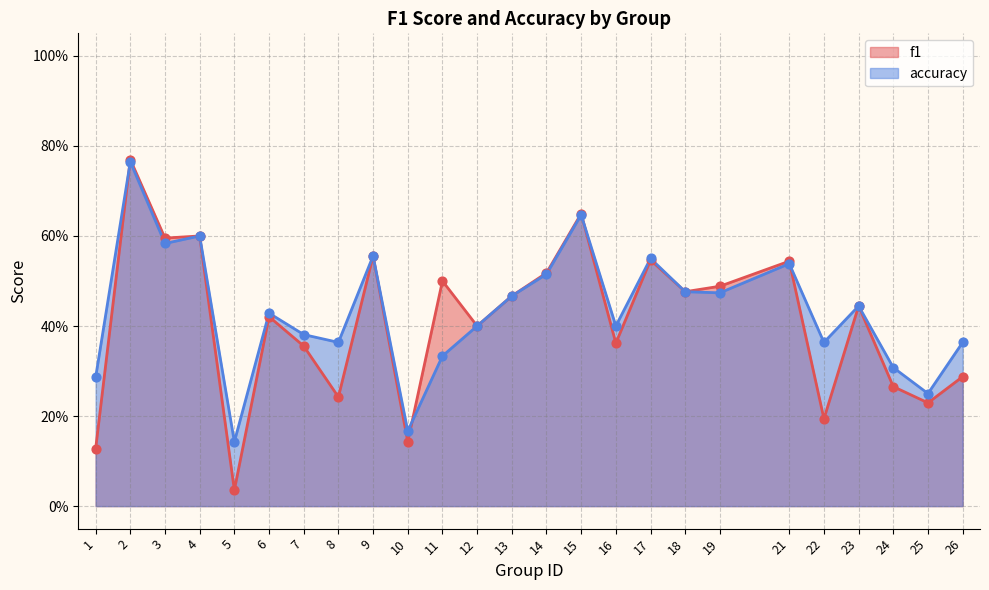

What are all the series names shown in the legend?

f1, accuracy